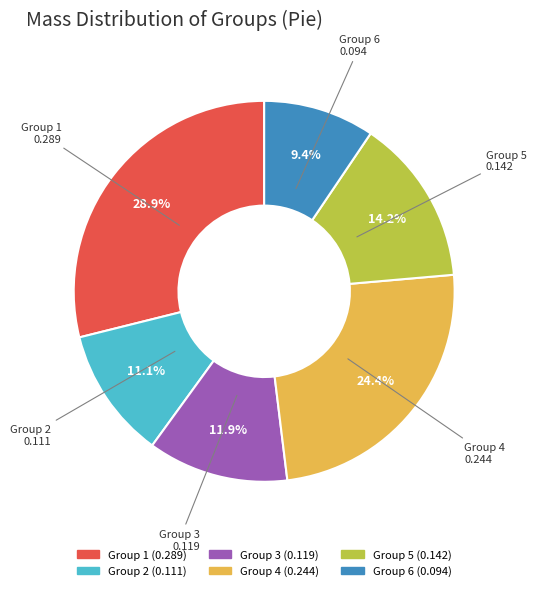

How many slices are in this pie chart?

6